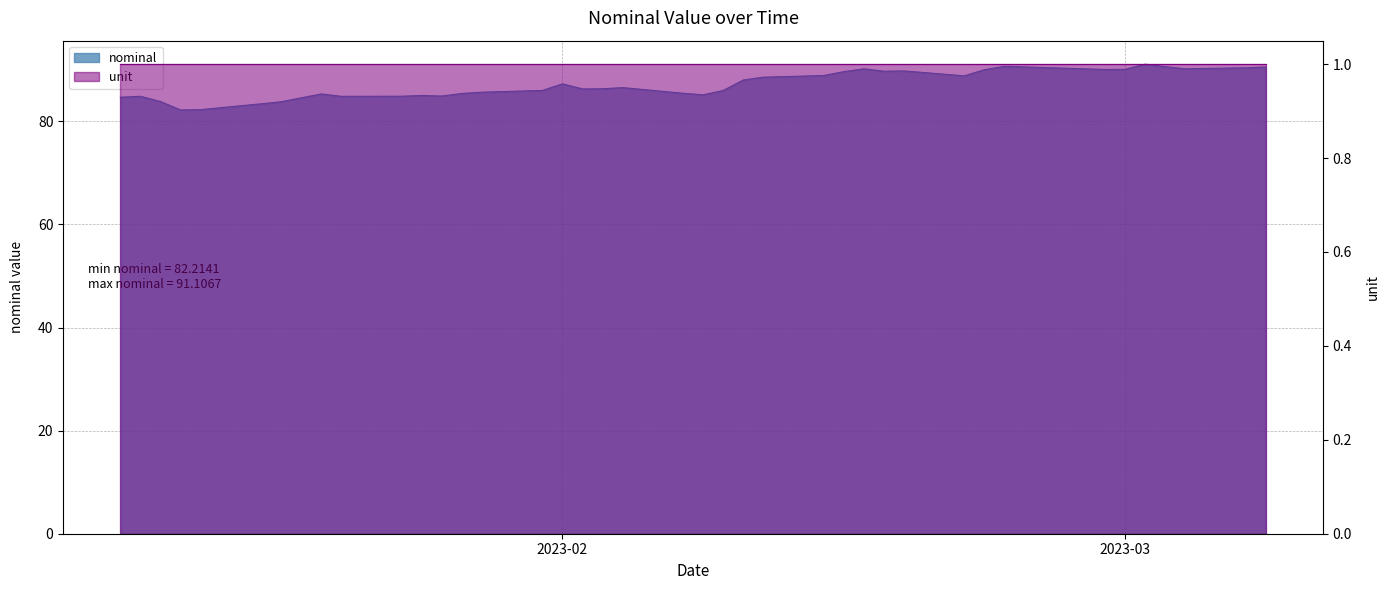

Between 2023-02-23 and 2023-01-13, which is larger?

2023-02-23